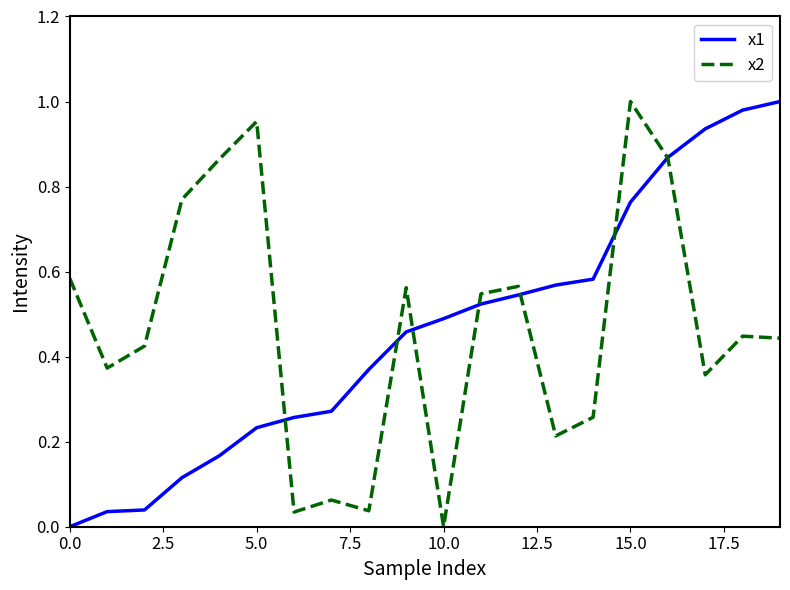

The x2 series shows 1.7 at 5.0. True or false?

False